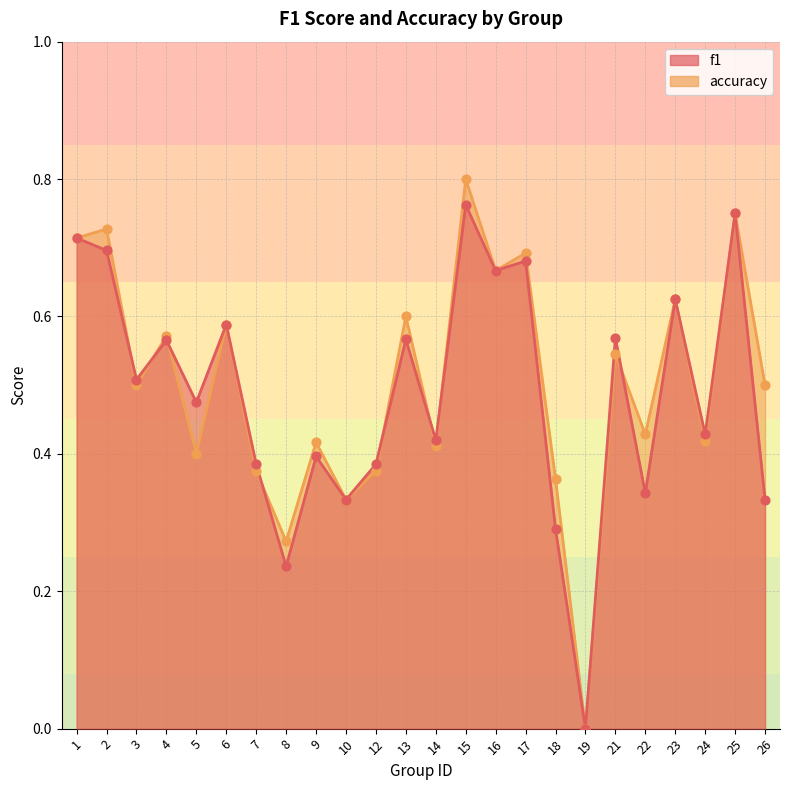

What are all the series names shown in the legend?

f1, accuracy